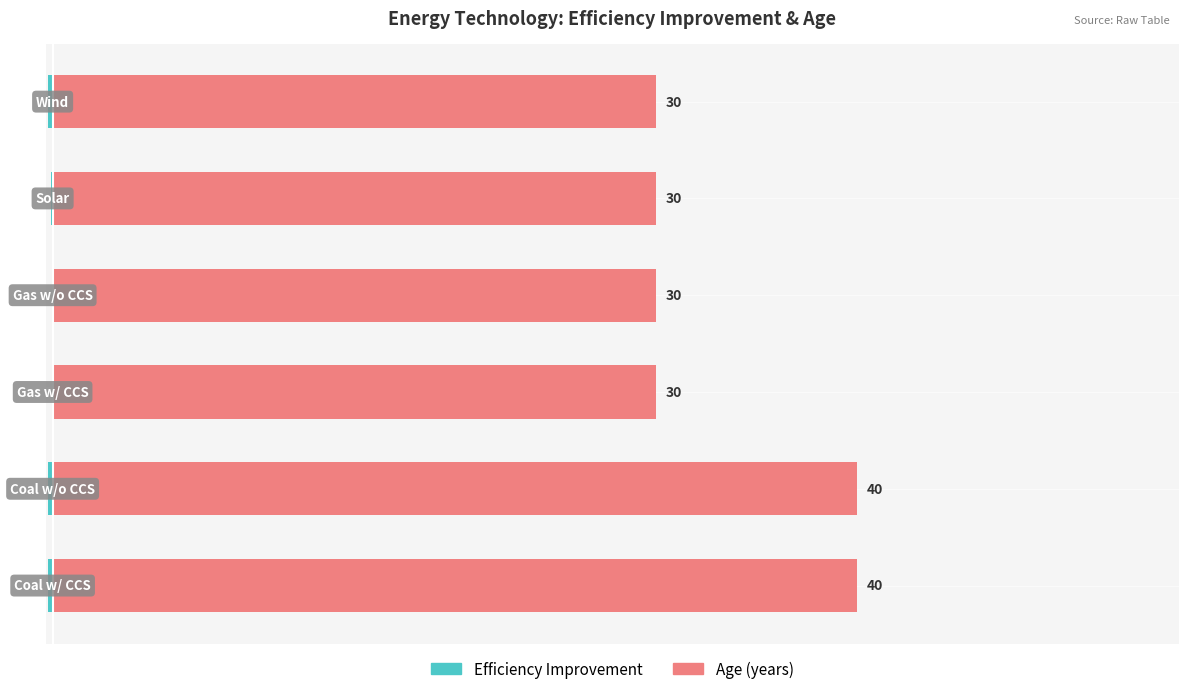

What is the spread (max minus min) of values at 1?

40.2